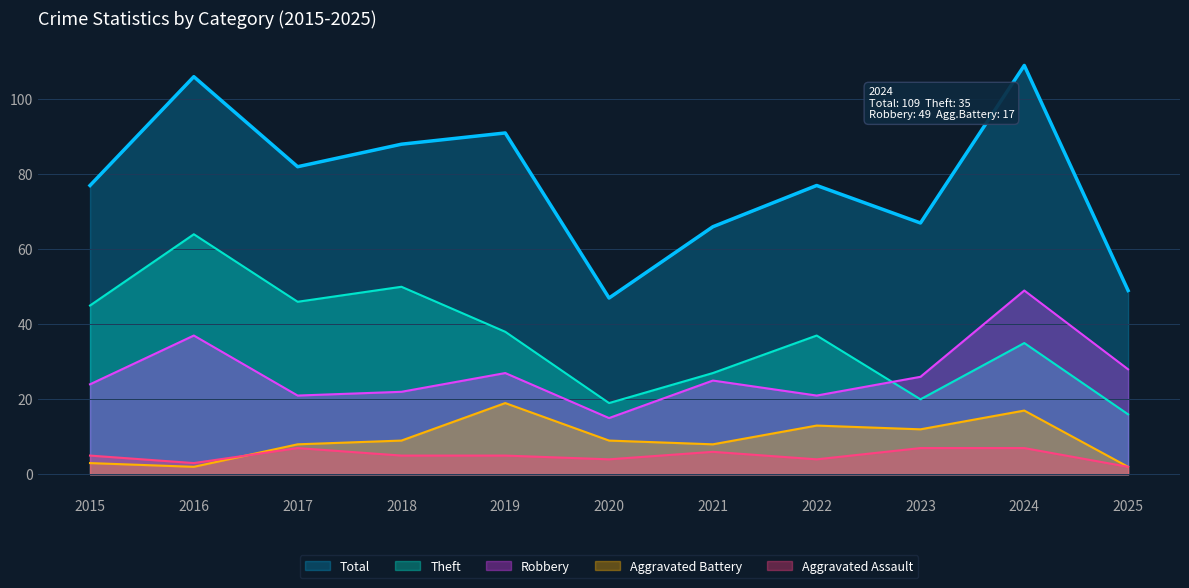

What is the difference between the maximum and minimum values in the Total series?

62